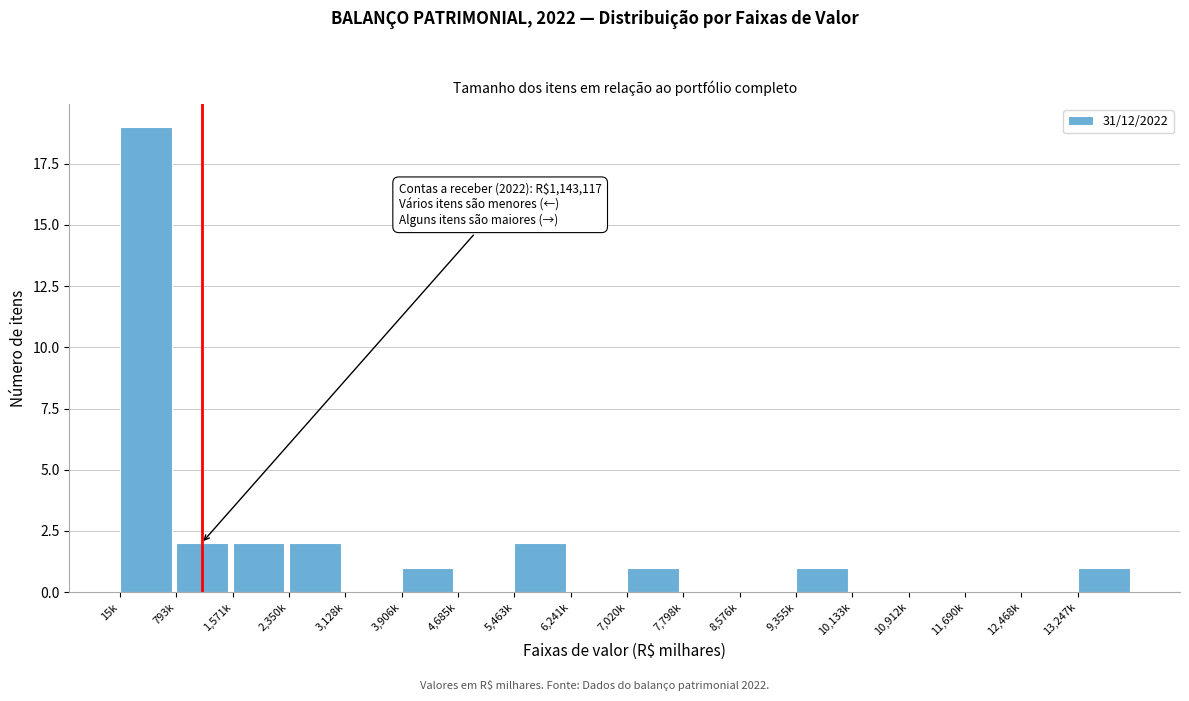

Reading left to right, what are all the values shown in this chart?

15k=19	793k=2	1,571k=2	2,350k=2	3,128k=0	3,906k=1	4,685k=0	5,463k=2	6,241k=0	7,020k=1	7,798k=0	8,576k=0	9,355k=1	10,133k=0	10,912k=0	11,690k=0	12,468k=0	13,247k=1